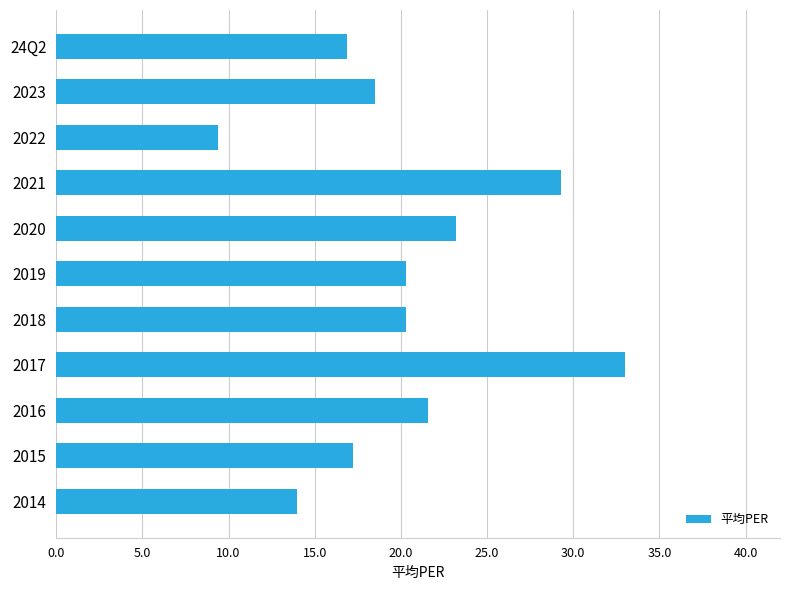

Is it true that the value at 2019 is 35.5?

False